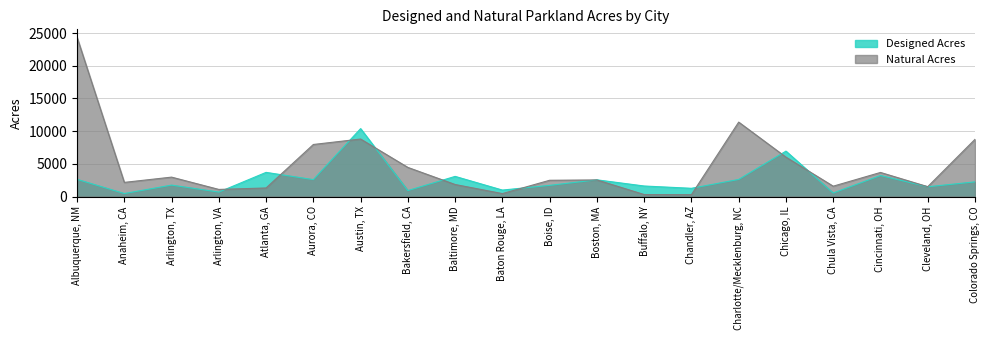

How many distinct data groups are displayed?

2